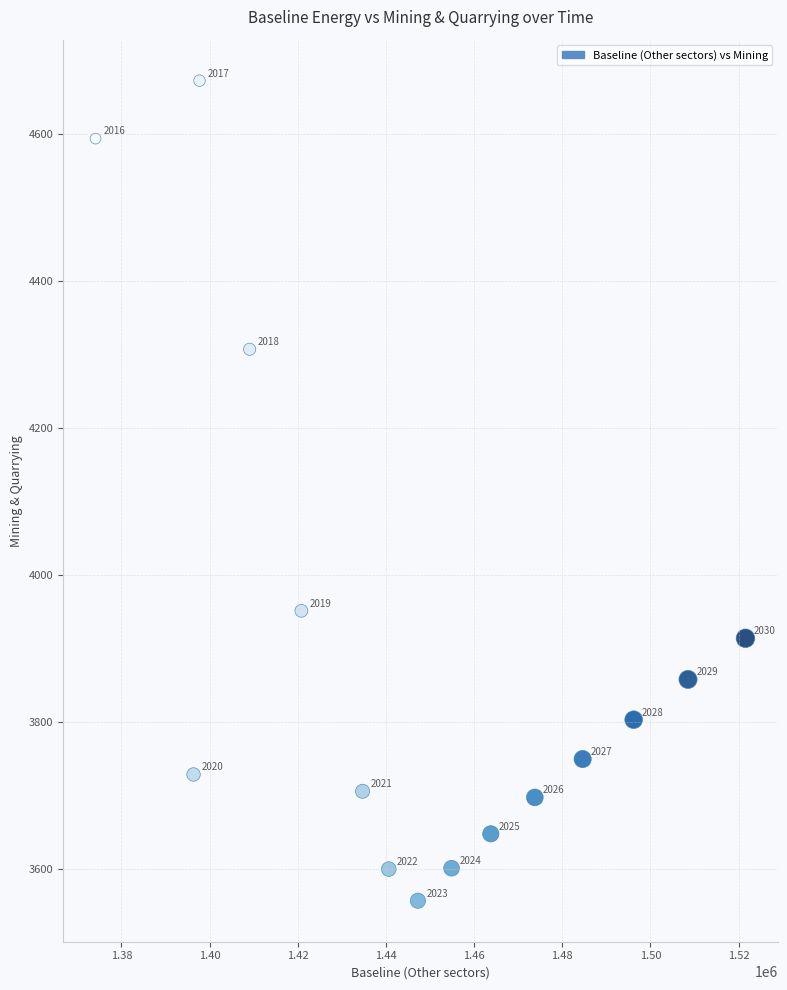

What is the range of Y values (max minus min)?

1116.2